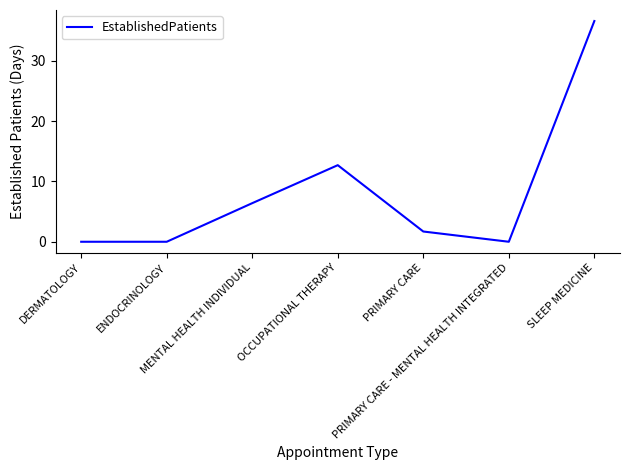

What is the difference between the values at PRIMARY CARE - MENTAL HEALTH INTEGRATED and OCCUPATIONAL THERAPY?

12.7